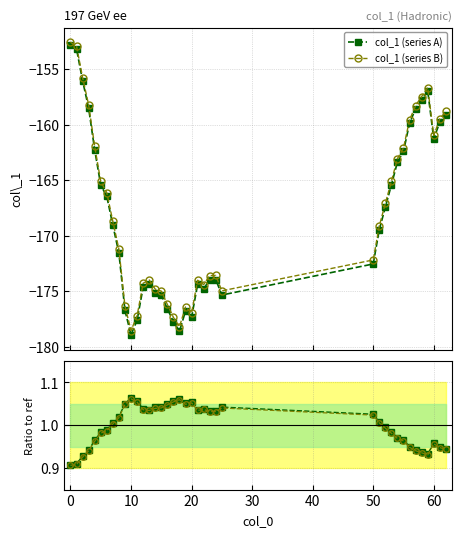

Reading left to right, extract all data points from this chart.

col_1 (series A): -152.8	-153.2	-156.0	-158.5	-162.3	-165.4	-166.5	-169.1	-171.6	-176.7	-178.9	-177.6	-174.7	-174.4	-175.2	-175.4	-176.6	-177.7	-178.6	-176.8	-177.4	-174.4	-174.8	-174.0	-174.0	-175.3	-172.5	-169.5	-167.4	-165.4	-163.4	-162.4	-159.9	-158.6	-157.8	-156.9	-161.3	-159.8	-159.1
col_1 (series B): -152.6	-152.9	-155.8	-158.2	-162.0	-165.1	-166.1	-168.7	-171.2	-176.4	-178.5	-177.2	-174.3	-174.0	-174.8	-175.0	-176.2	-177.4	-178.2	-176.4	-177.0	-174.0	-174.4	-173.6	-173.6	-175.0	-172.2	-169.1	-167.1	-165.1	-163.1	-162.1	-159.6	-158.3	-157.5	-156.7	-161.0	-159.5	-158.8
col_1 ratio A: 0.9	0.9	0.9	0.9	1.0	1.0	1.0	1.0	1.0	1.1	1.1	1.1	1.0	1.0	1.0	1.0	1.0	1.1	1.1	1.1	1.1	1.0	1.0	1.0	1.0	1.0	1.0	1.0	1.0	1.0	1.0	1.0	1.0	0.9	0.9	0.9	1.0	0.9	0.9
col_1 ratio B: 0.9	0.9	0.9	0.9	1.0	1.0	1.0	1.0	1.0	1.0	1.1	1.1	1.0	1.0	1.0	1.0	1.0	1.1	1.1	1.0	1.1	1.0	1.0	1.0	1.0	1.0	1.0	1.0	1.0	1.0	1.0	1.0	0.9	0.9	0.9	0.9	1.0	0.9	0.9